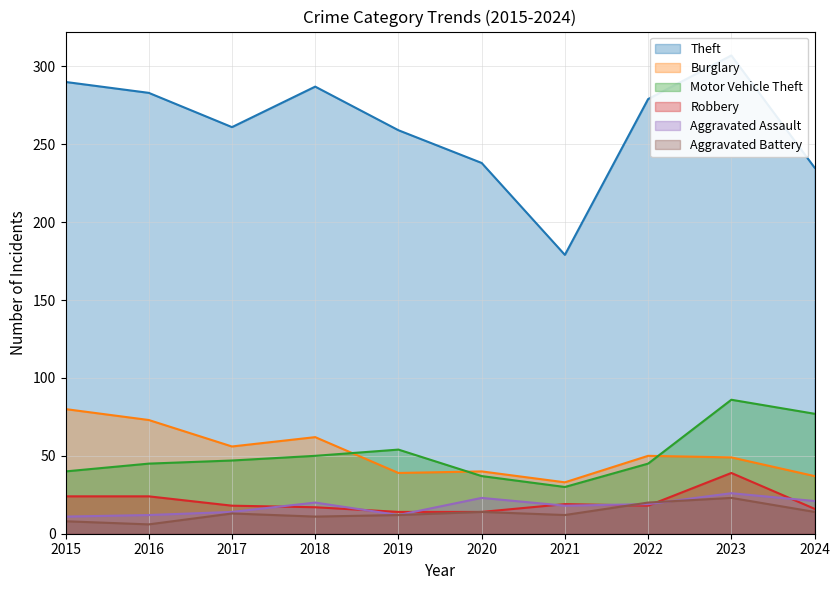

At which category does Theft reach its first local valley?

2017